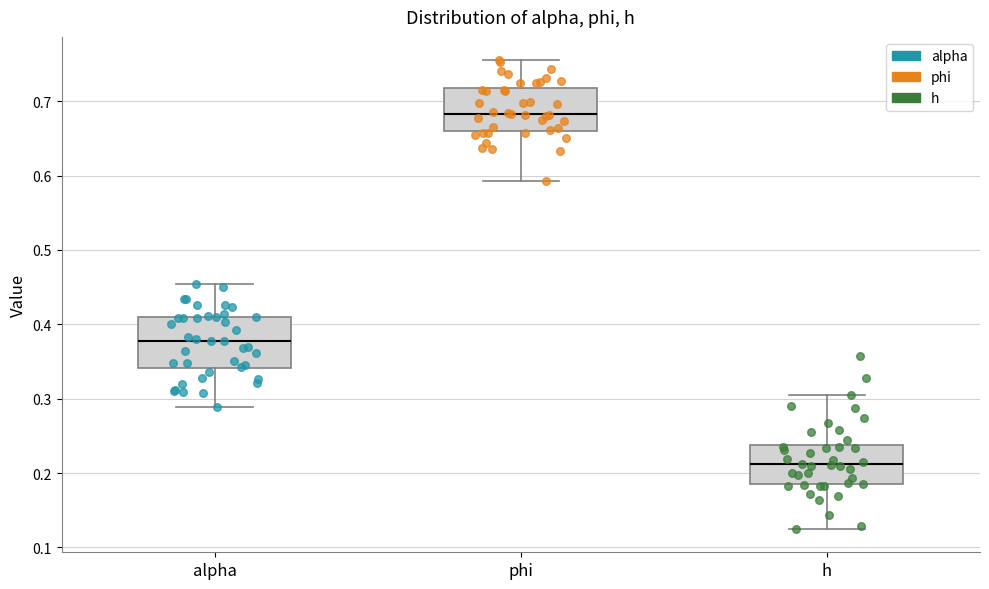

Reading left to right, transcribe this box plot: for each box, give where its median line is, the range the box spans, and where its two whiskers end, as read against the y-axis. The values are not printed on the chart, so give them approximately, as read against the axis.

alpha: median 0.38, box 0.34 to 0.41, whiskers 0.29 to 0.45
phi: median 0.68, box 0.66 to 0.72, whiskers 0.59 to 0.75
h: median 0.21, box 0.18 to 0.24, whiskers 0.13 to 0.30